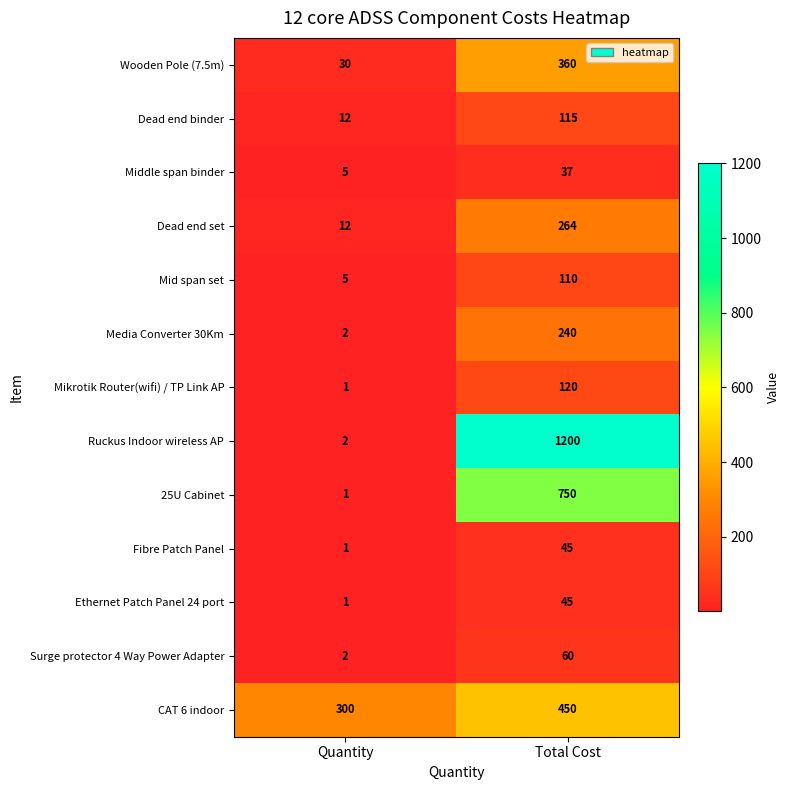

Count the number of data series in this chart.

13